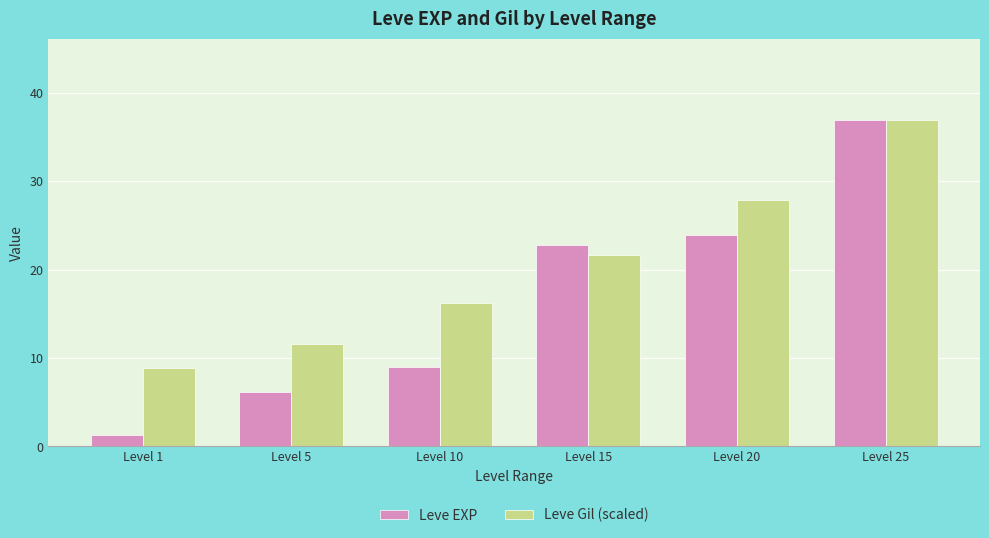

List the labels in order of Leve Gil (scaled) value, largest first.

Level 25, Level 20, Level 15, Level 10, Level 5, Level 1